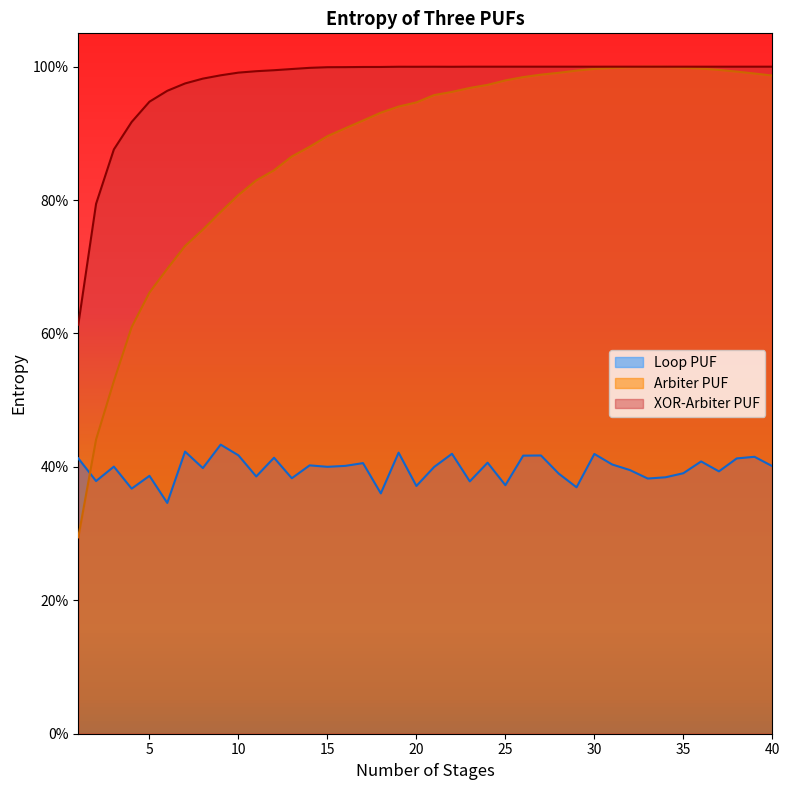

At 27, list the series in order from largest to smallest.

XOR-Arbiter PUF, Arbiter PUF, Loop PUF